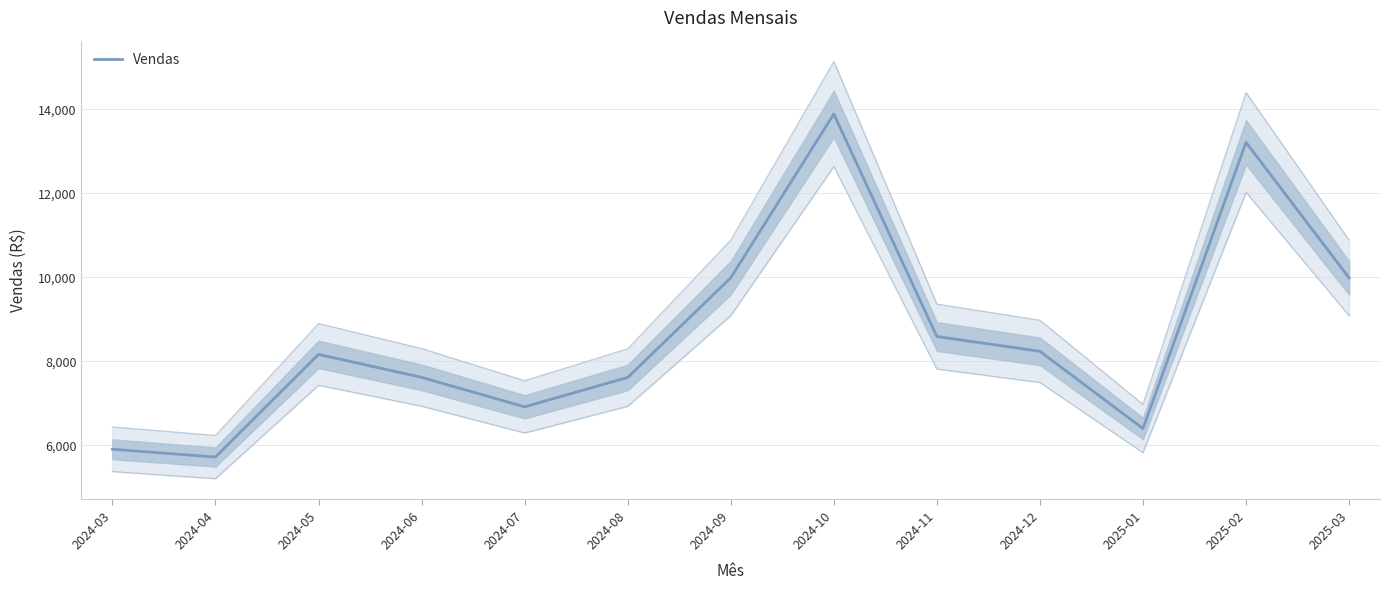

What is the label of the 10th point from the right?

2024-06